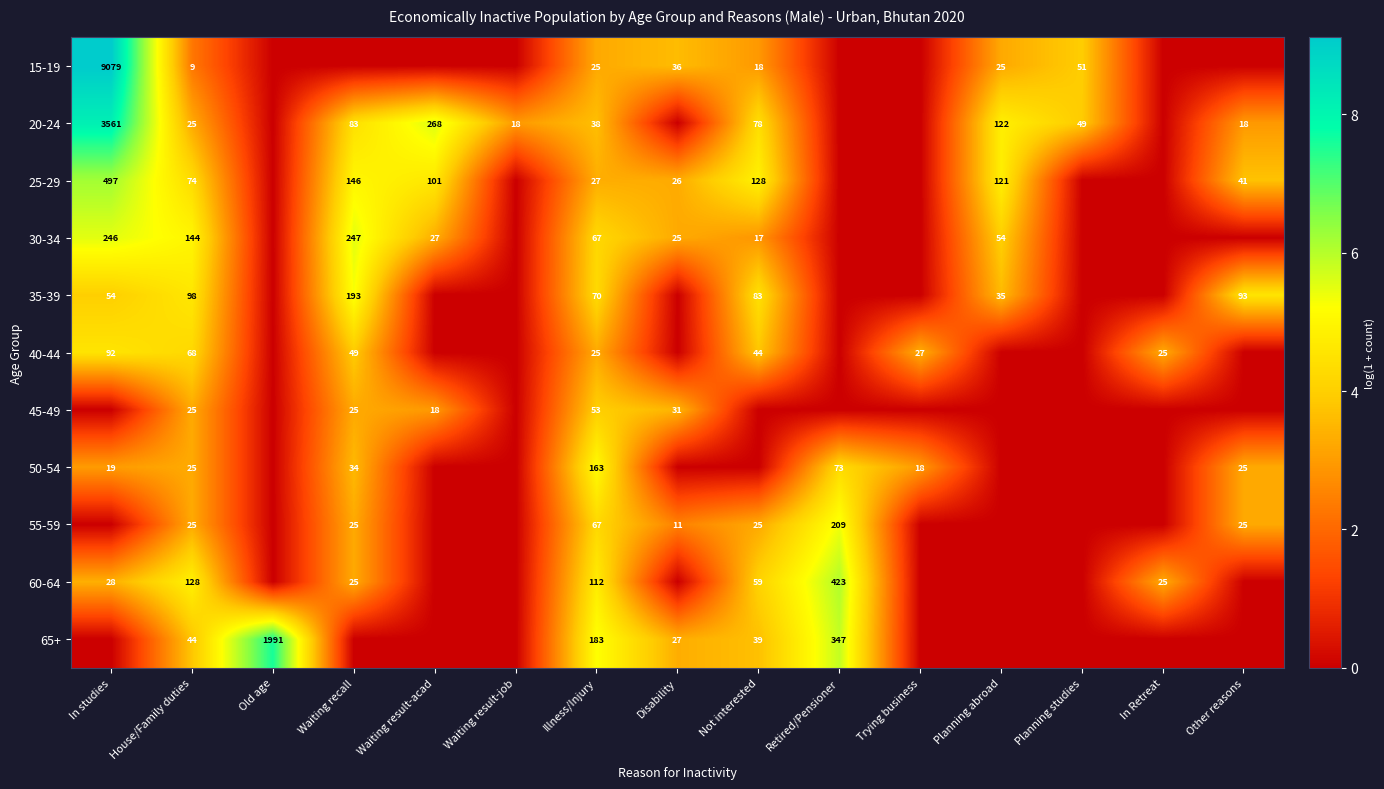

The 50-54 series shows 38 at Other reasons. True or false?

False